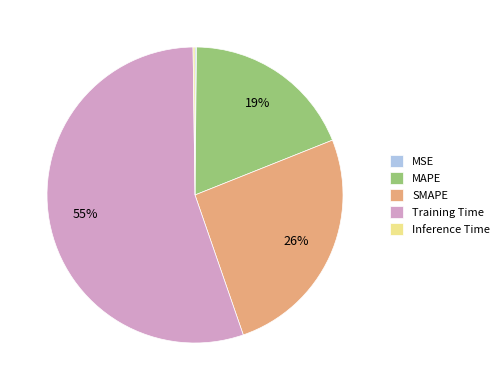

True or false: Training Time accounts for 55% of the total.

True